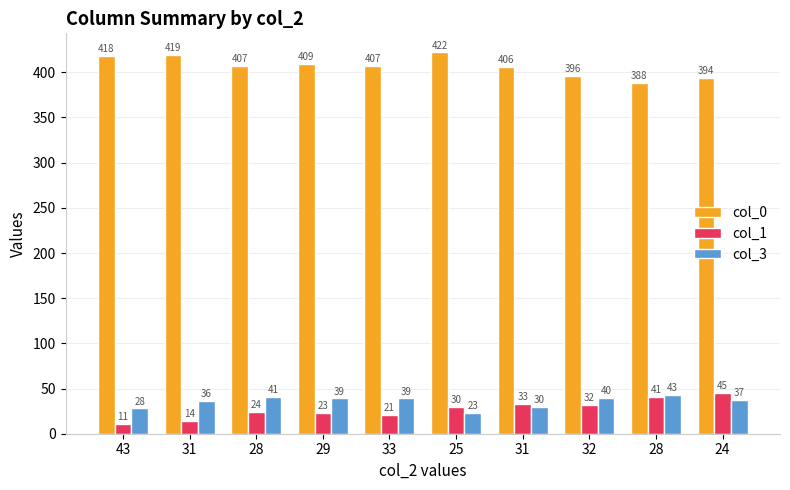

What is the value of the col_1 bar at the 6th from the left?

30